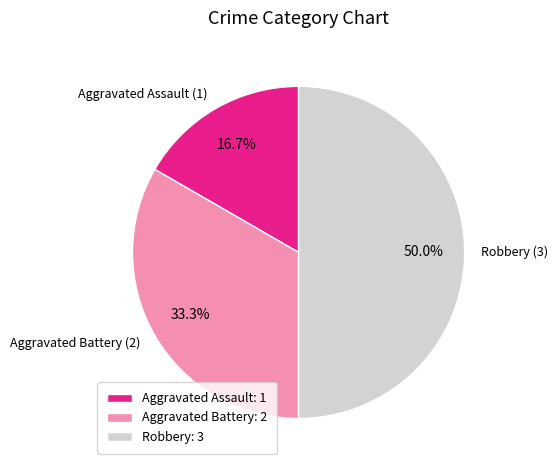

Rank the categories by value from highest to lowest.

Robbery, Aggravated Battery, Aggravated Assault